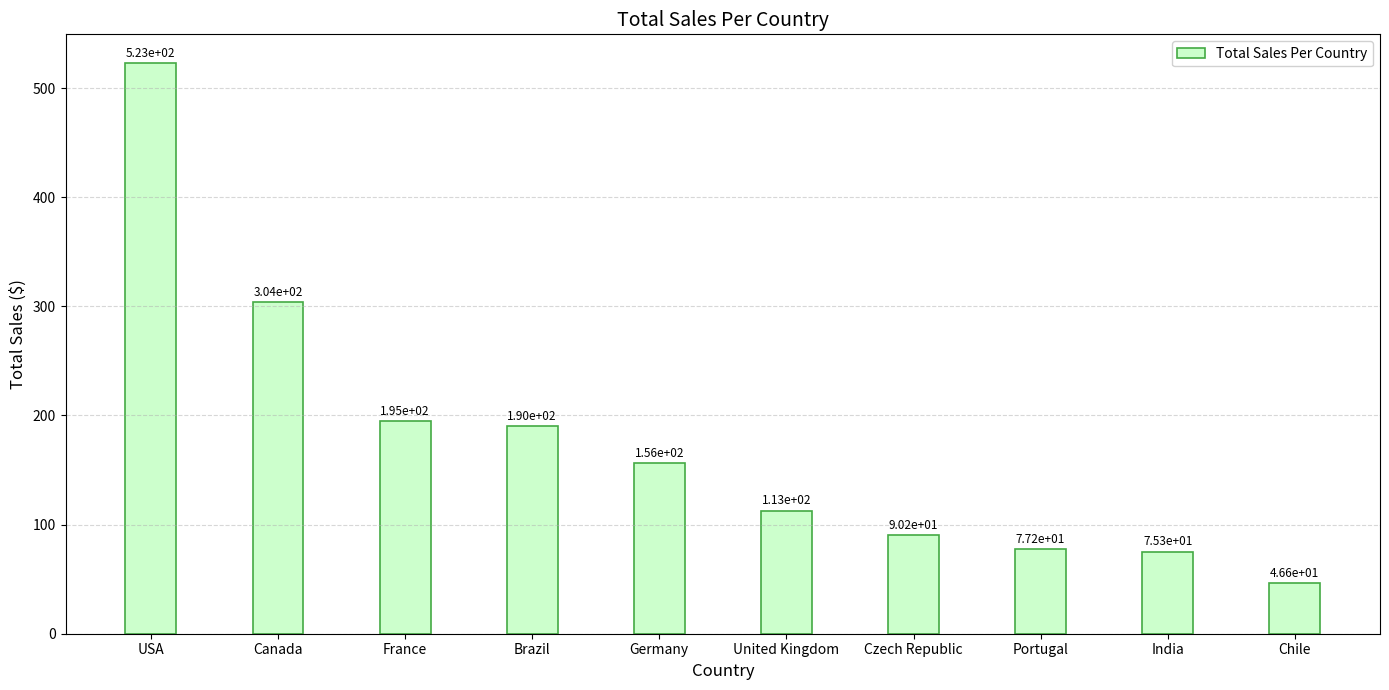

What is the minimum value shown in the chart?

46.6